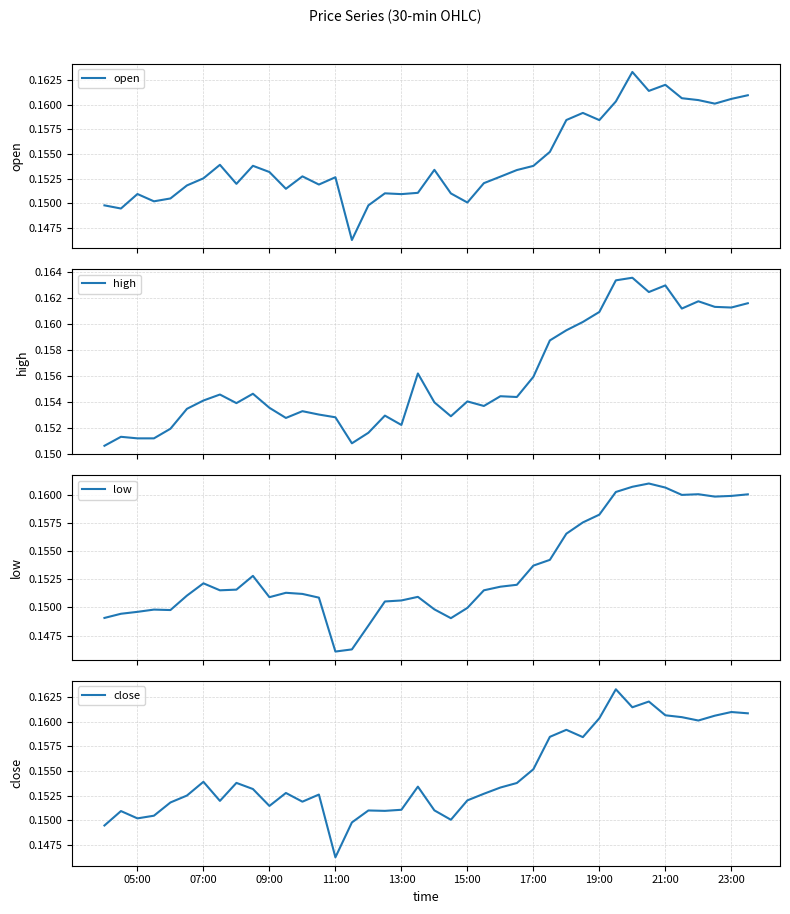

What is the value of the low point at the 36th from the left?

0.2